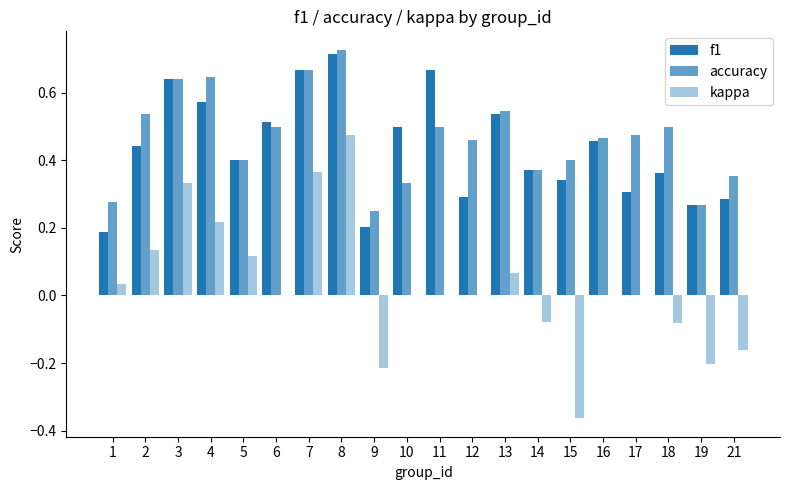

At which label does kappa reach its peak?

8